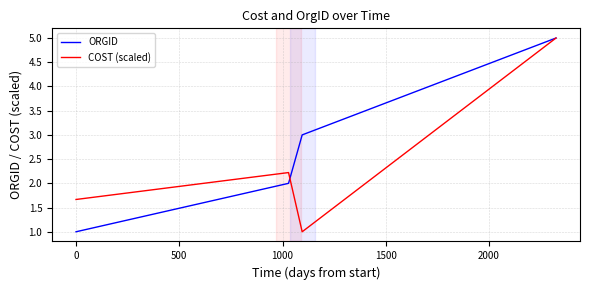

Is this an area chart (filled region under the line)?

No